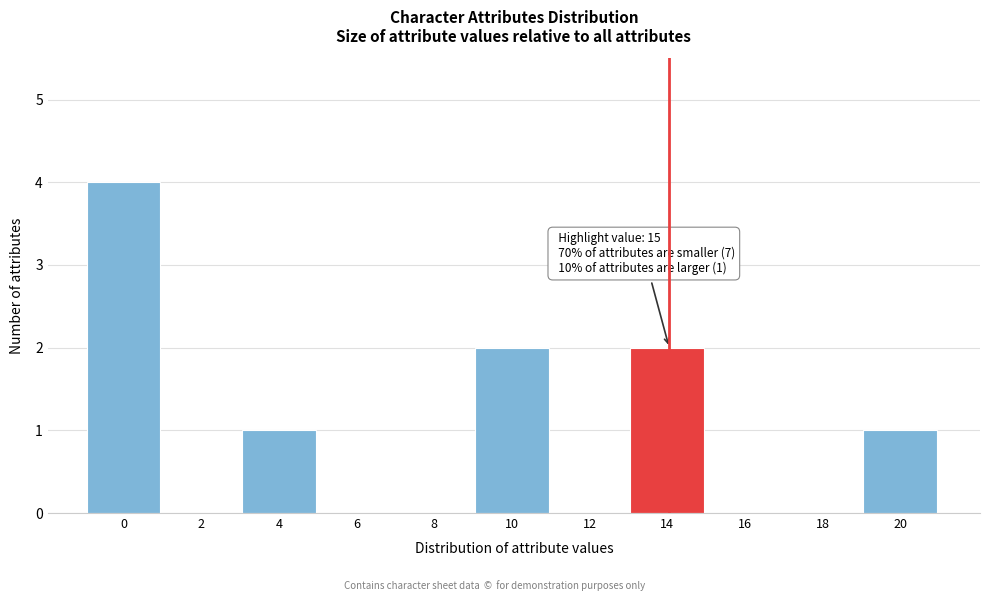

Reading left to right, what are all the values shown in this chart?

0=4	2=0	4=1	6=0	8=0	10=2	12=0	14=2	16=0	18=0	20=1